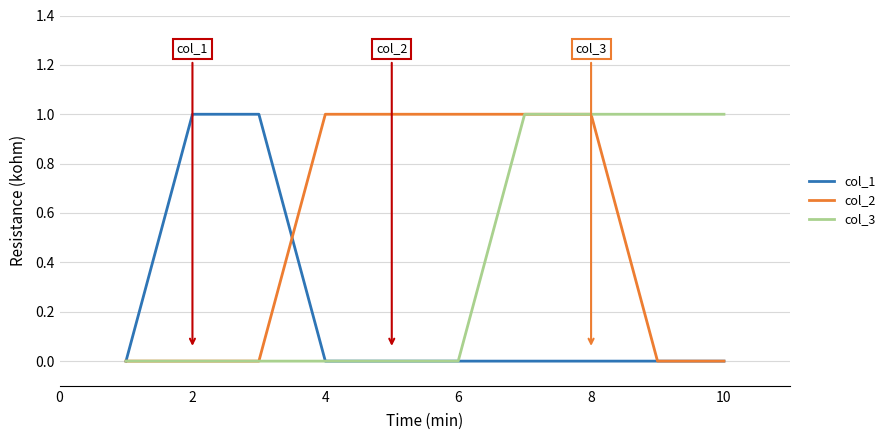

Which series has the largest total across all categories?

col_2